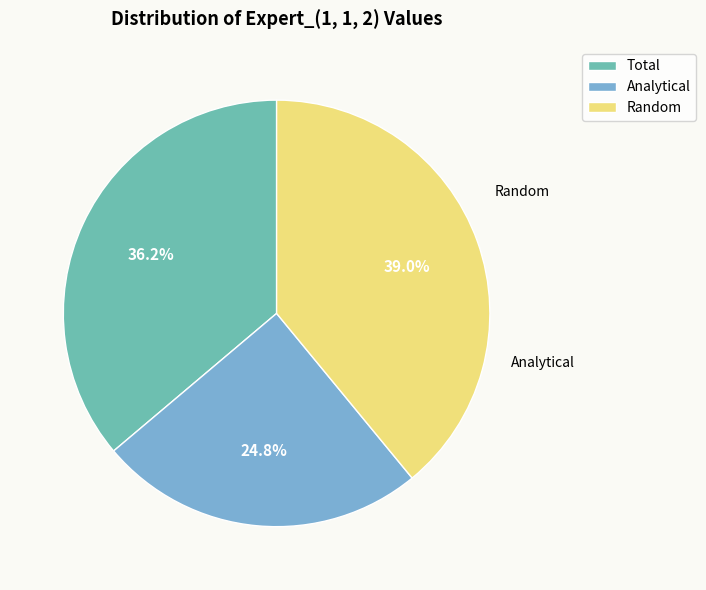

To the nearest percent, what is the difference between the Total and Random slice percentages?

3%